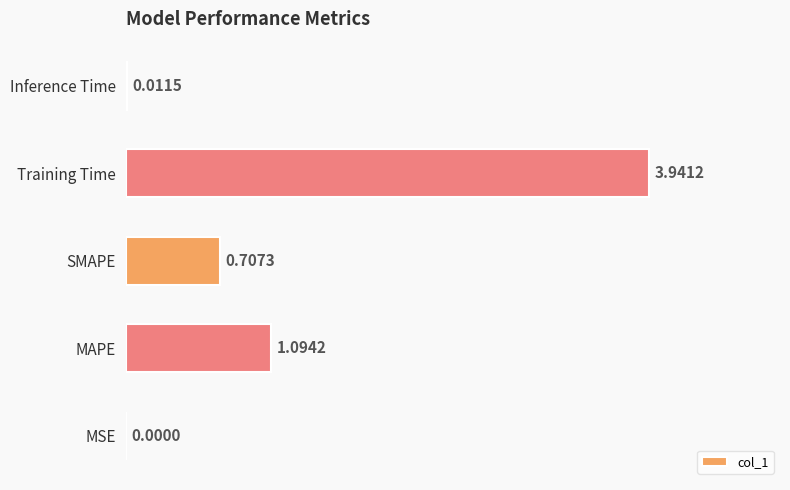

Between Inference Time and MAPE, which is larger?

MAPE